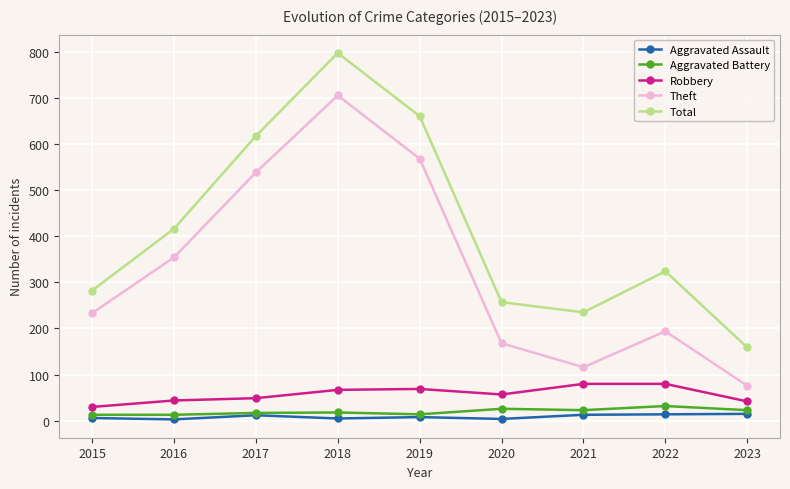

Where is Theft nearest to the value 390?

2016